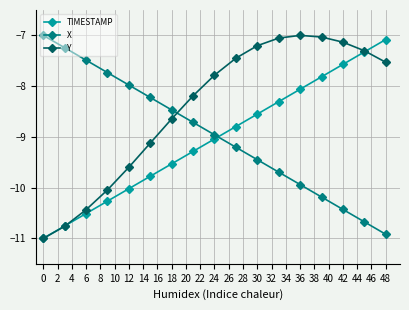

What is the maximum value shown in the chart?

-7.0